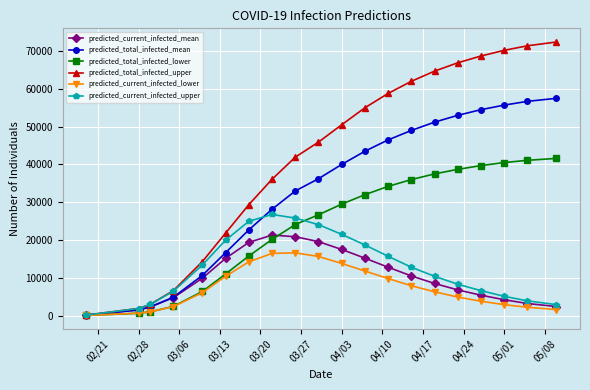

What is the highest value of the predicted_current_infected_lower series?

16607